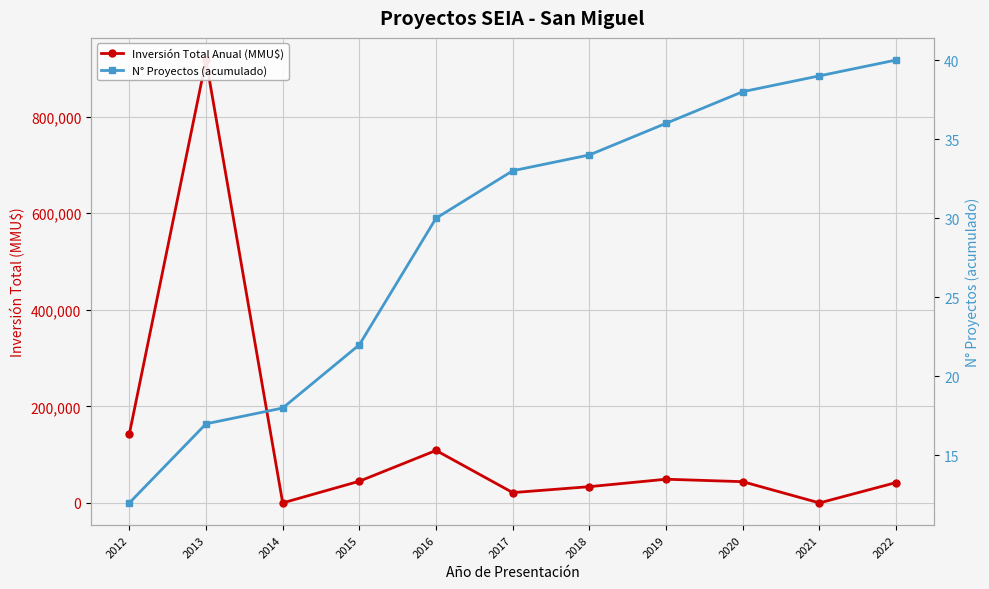

Rank the series by their maximum value, from highest to lowest.

Inversión Total Anual (MMU$), N° Proyectos (acumulado)